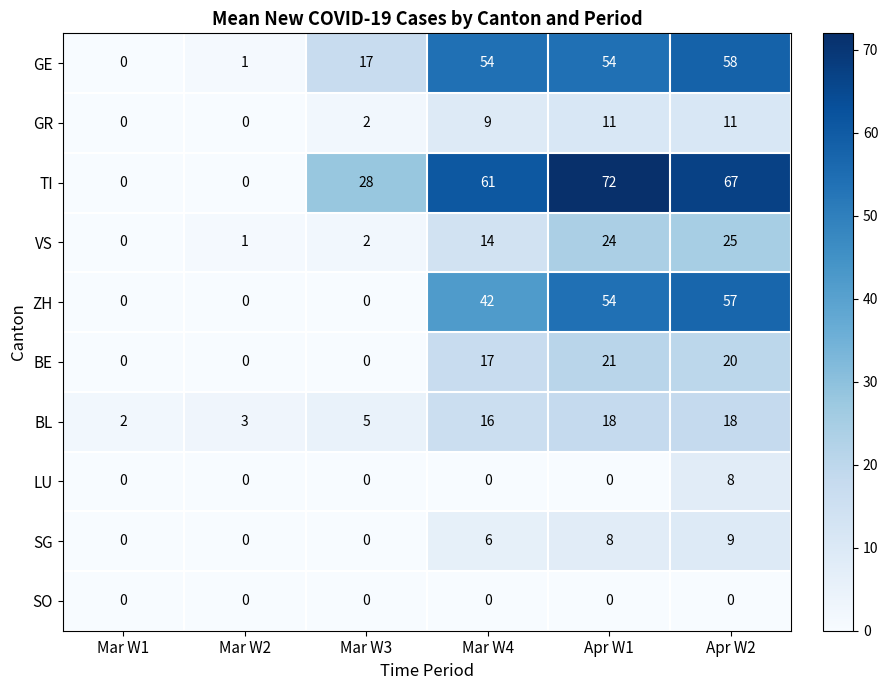

How many series are shown in this chart?

10